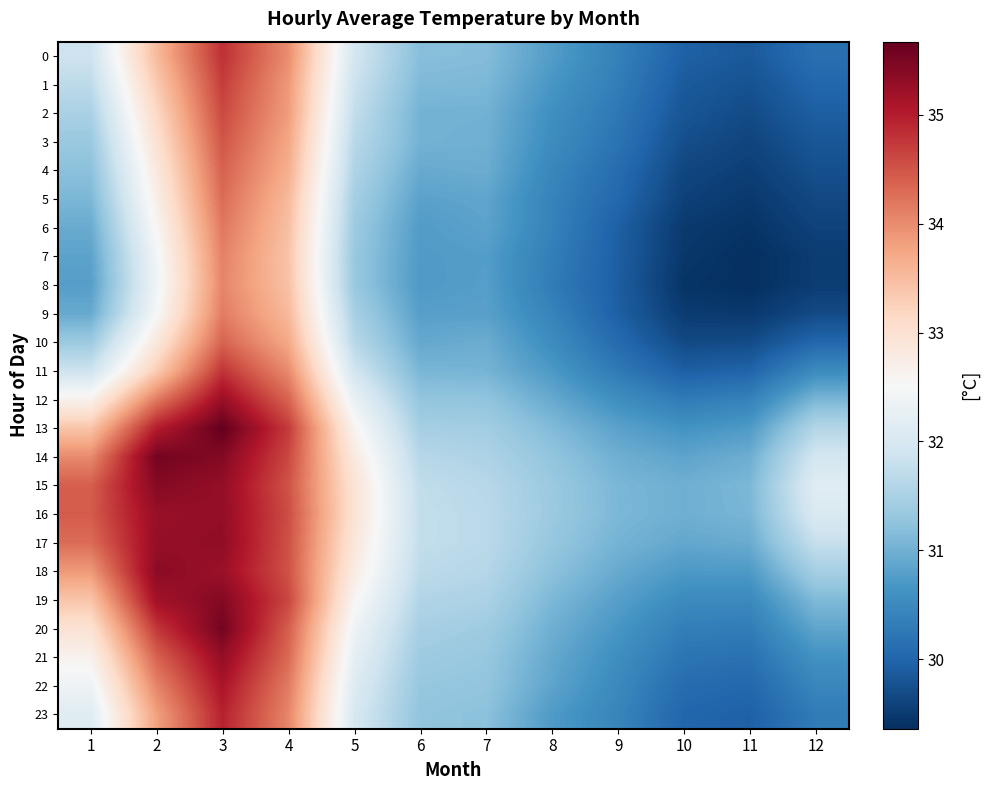

Which has a higher value, 9 or 3?

3